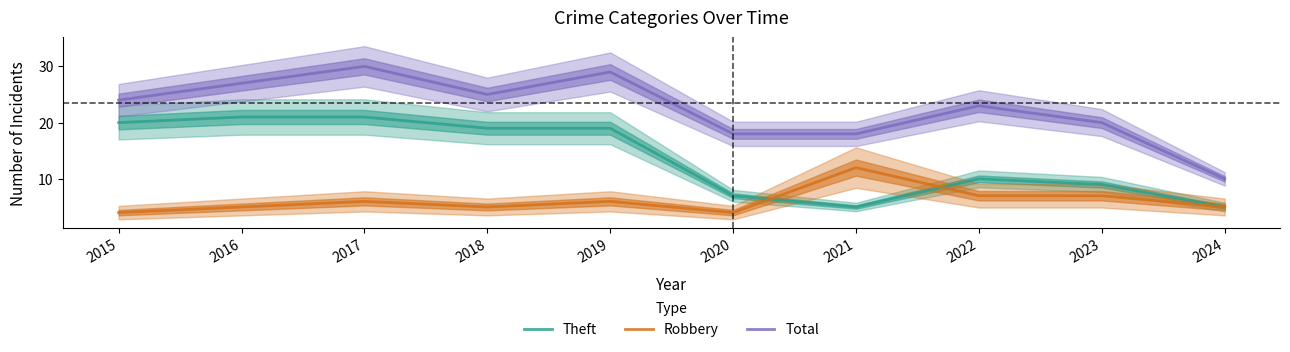

How many values in the Total series exceed 24?

4